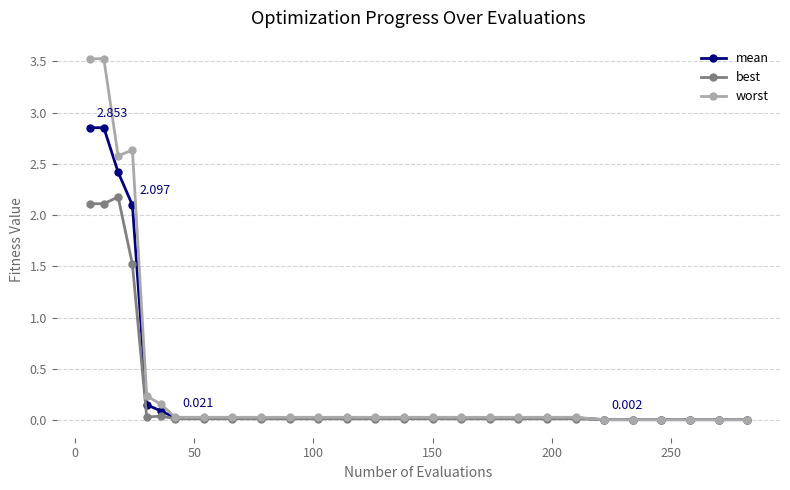

True or false: worst has more than 0 points higher than both neighbors.

True